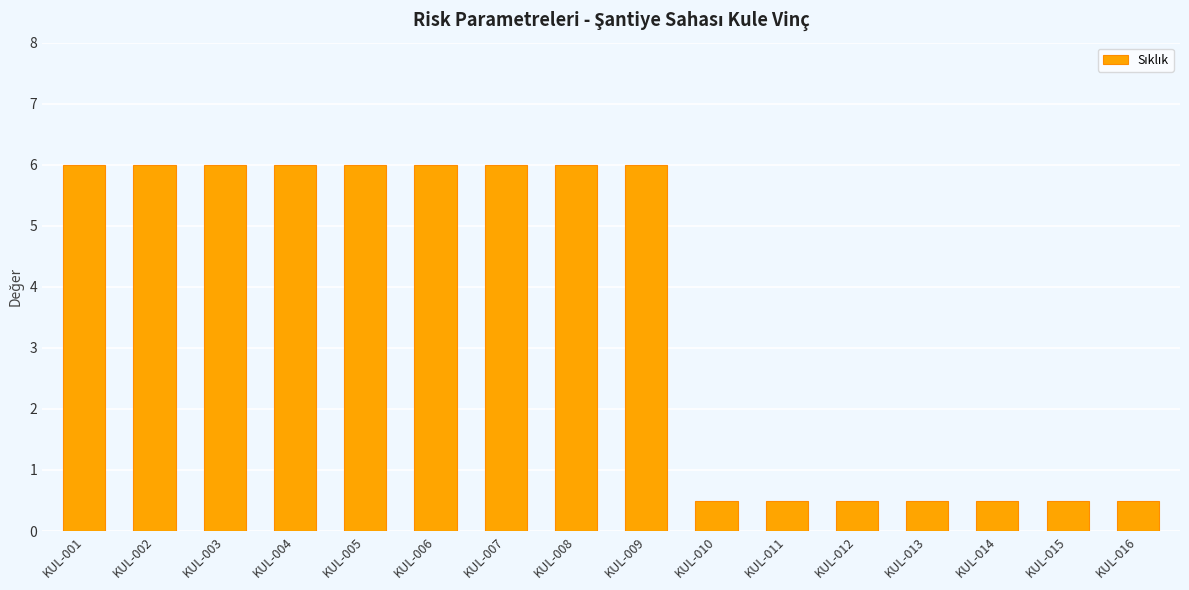

What is the difference between the values at KUL-008 and KUL-014?

5.5